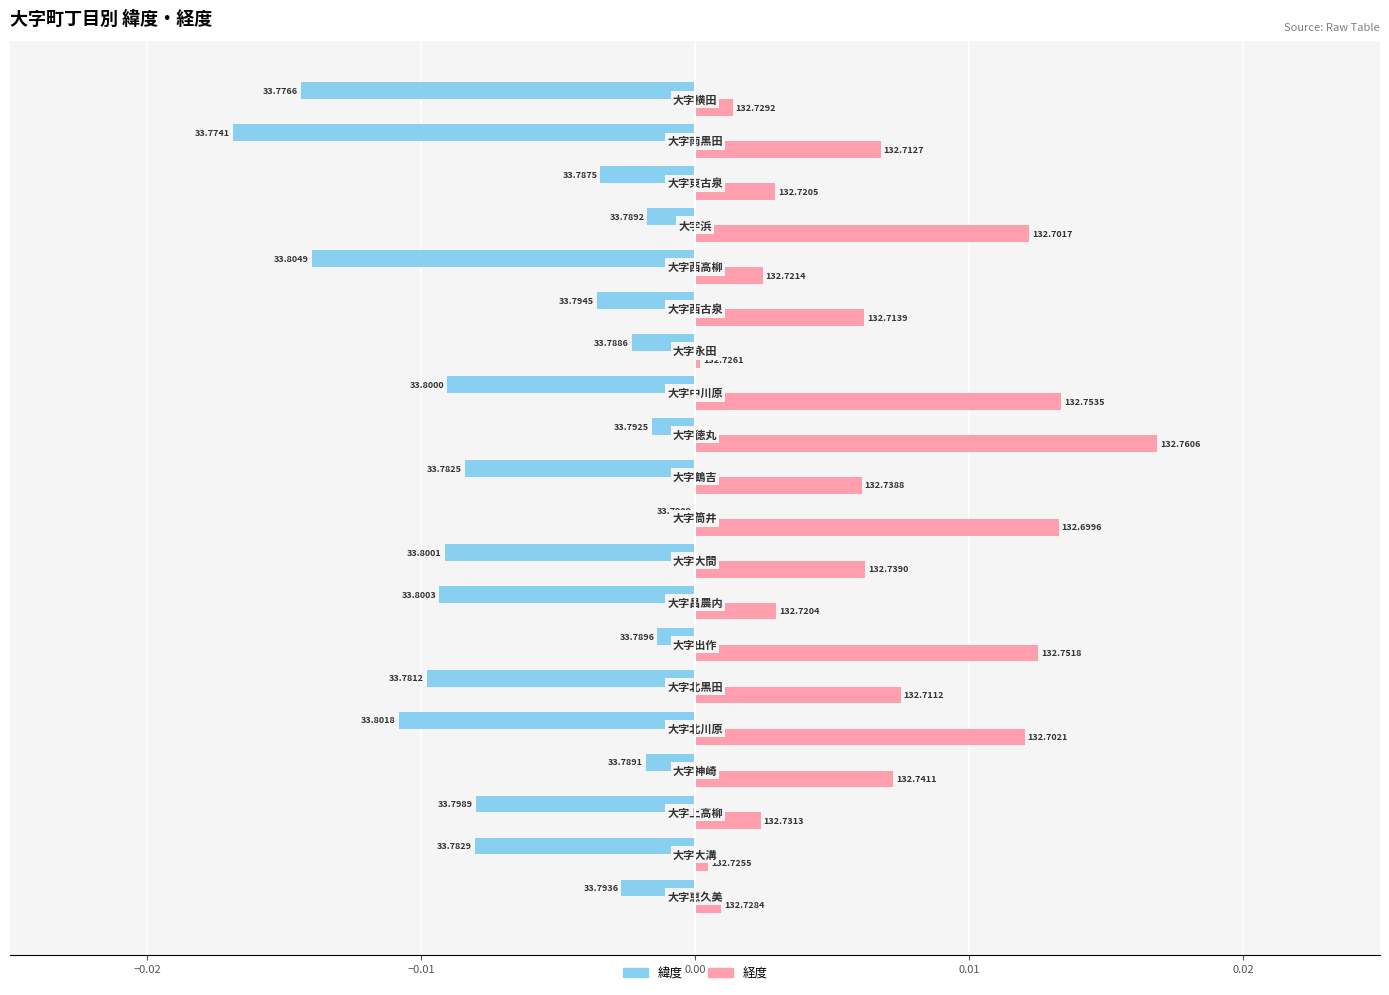

What are all the series names shown in the legend?

緯度, 経度